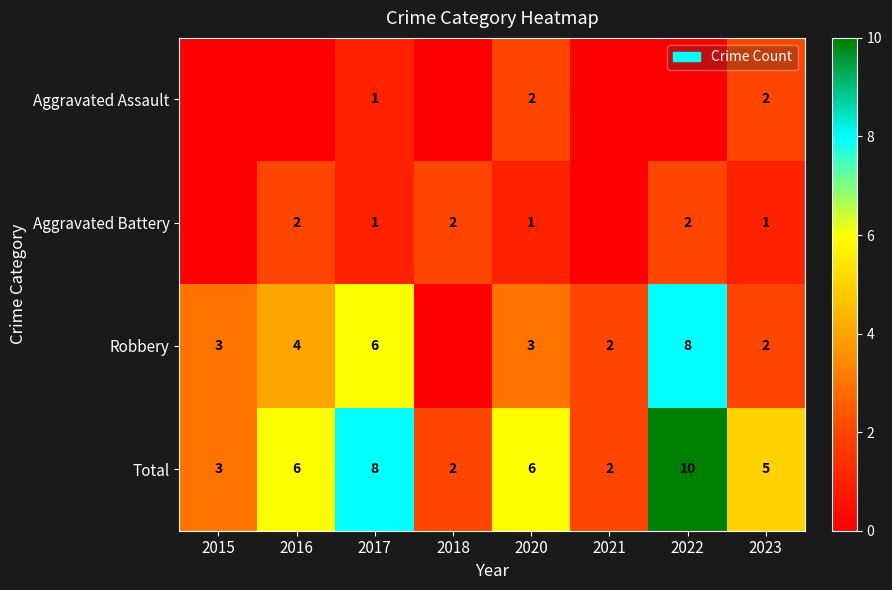

What is the greatest value displayed?

10